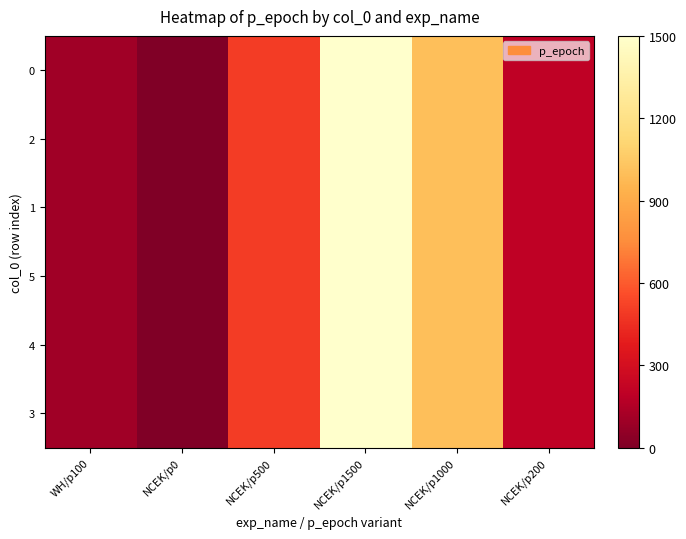

How many distinct data groups are displayed?

6